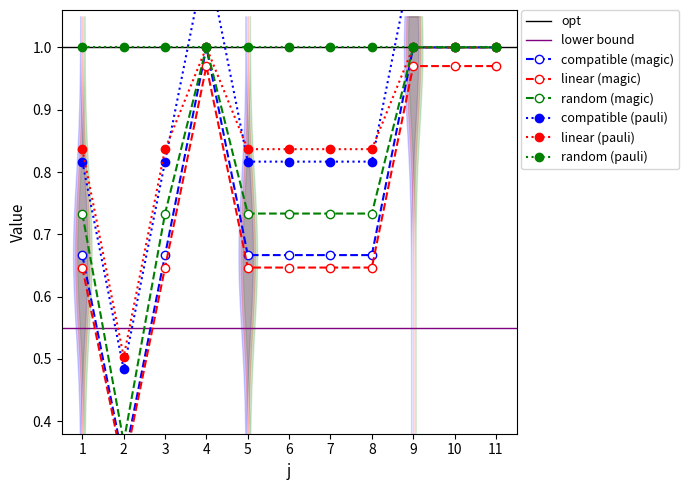

How many categories are shown in the chart?

11